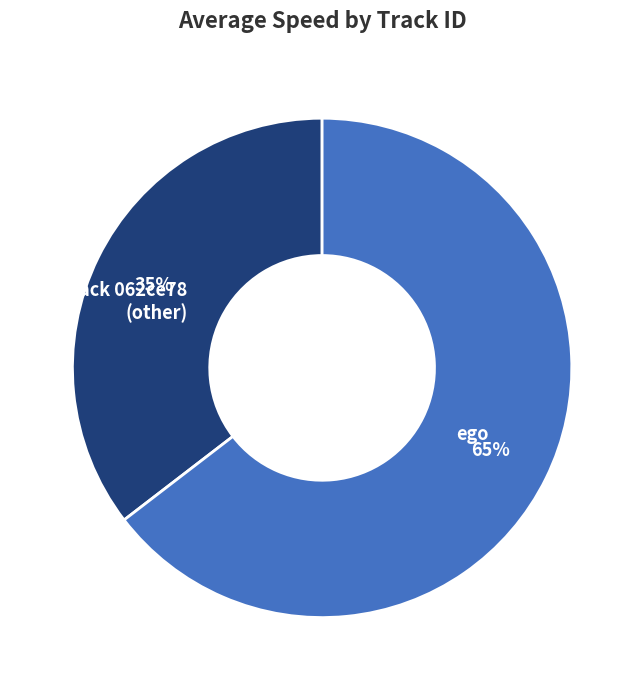

To the nearest percent, what percentage of the pie is ego?

65%